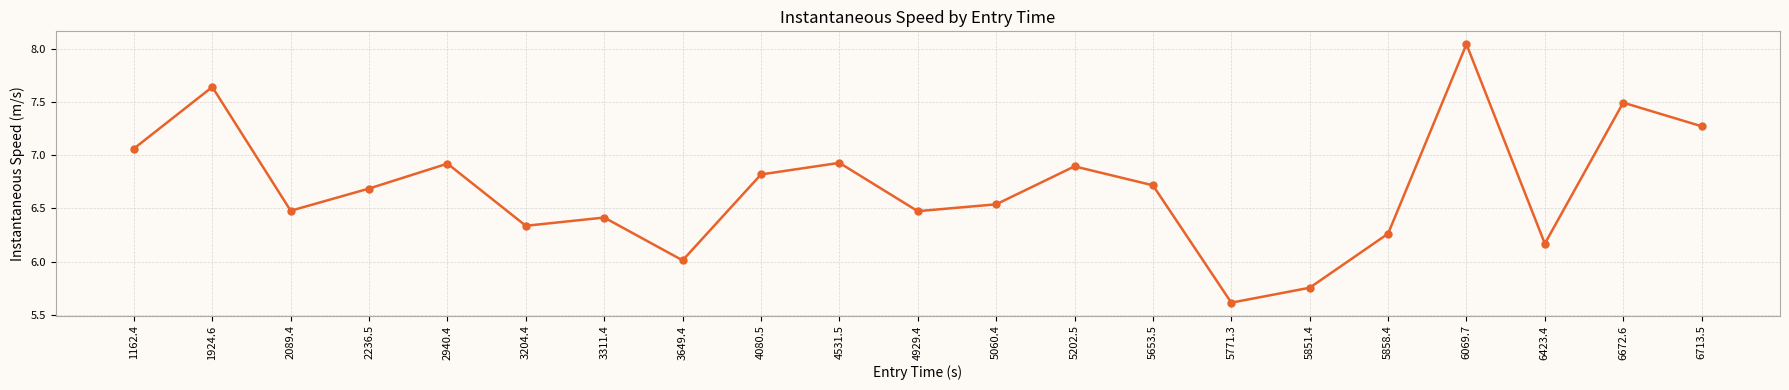

What is the difference between the values at 1162.4 and 6423.4?

0.9